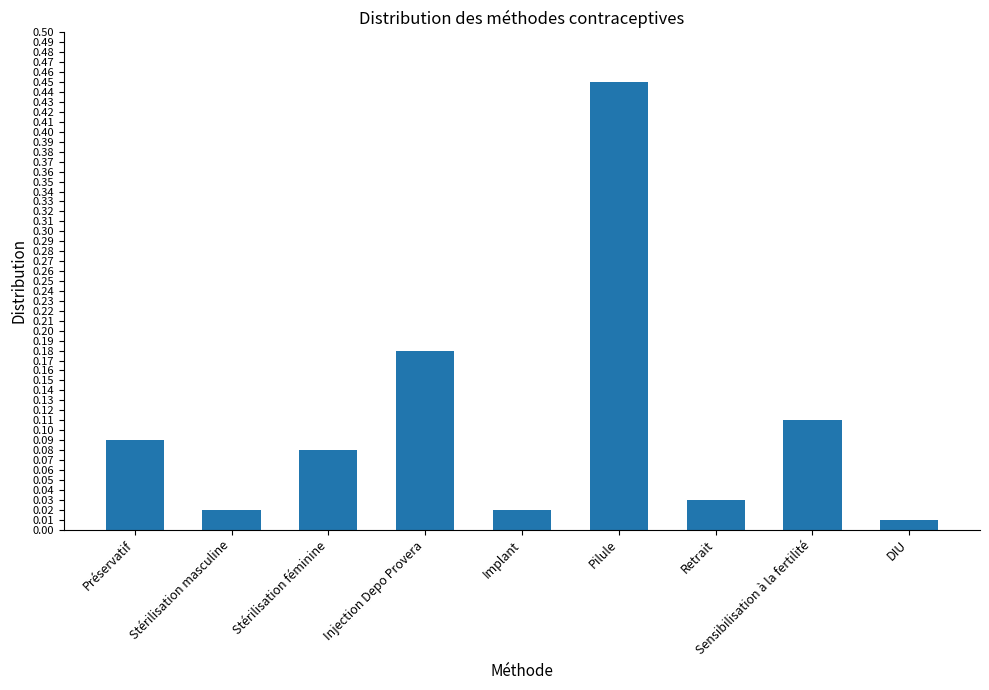

Between Stérilisation masculine and DIU, which is larger?

Stérilisation masculine